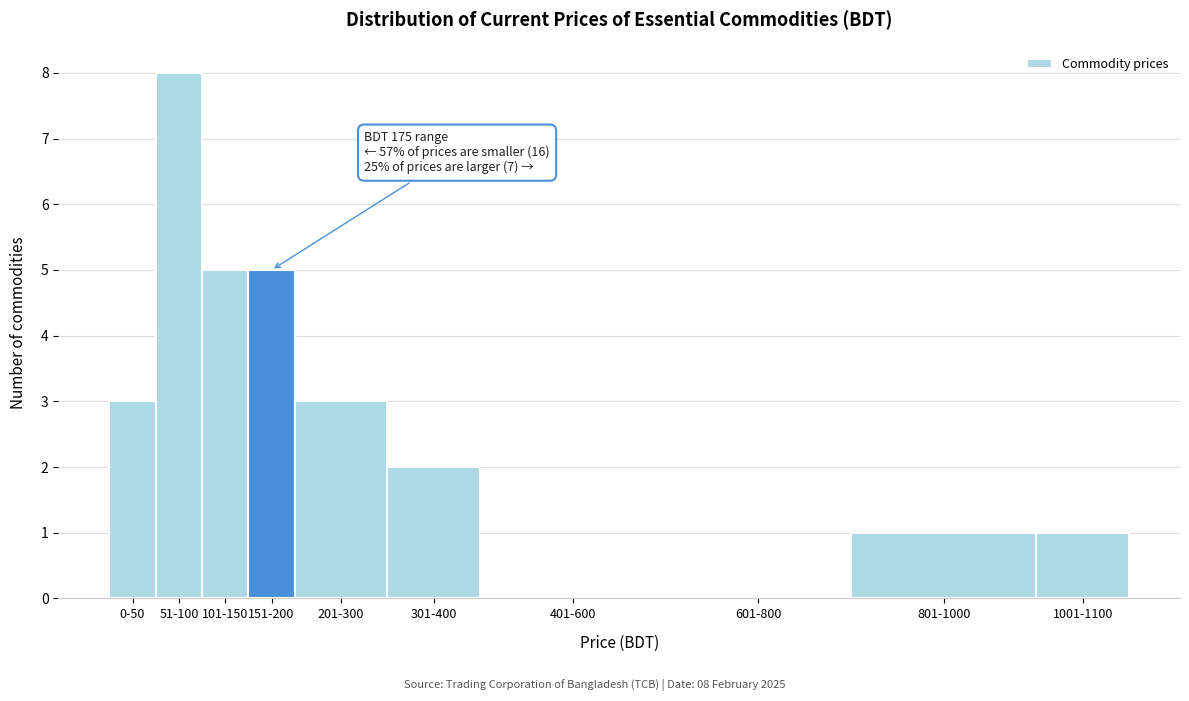

Reading right to left, what are all the values shown in this chart?

1001-1100=1	801-1000=1	601-800=0	401-600=0	301-400=2	201-300=3	151-200=5	101-150=5	51-100=8	0-50=3